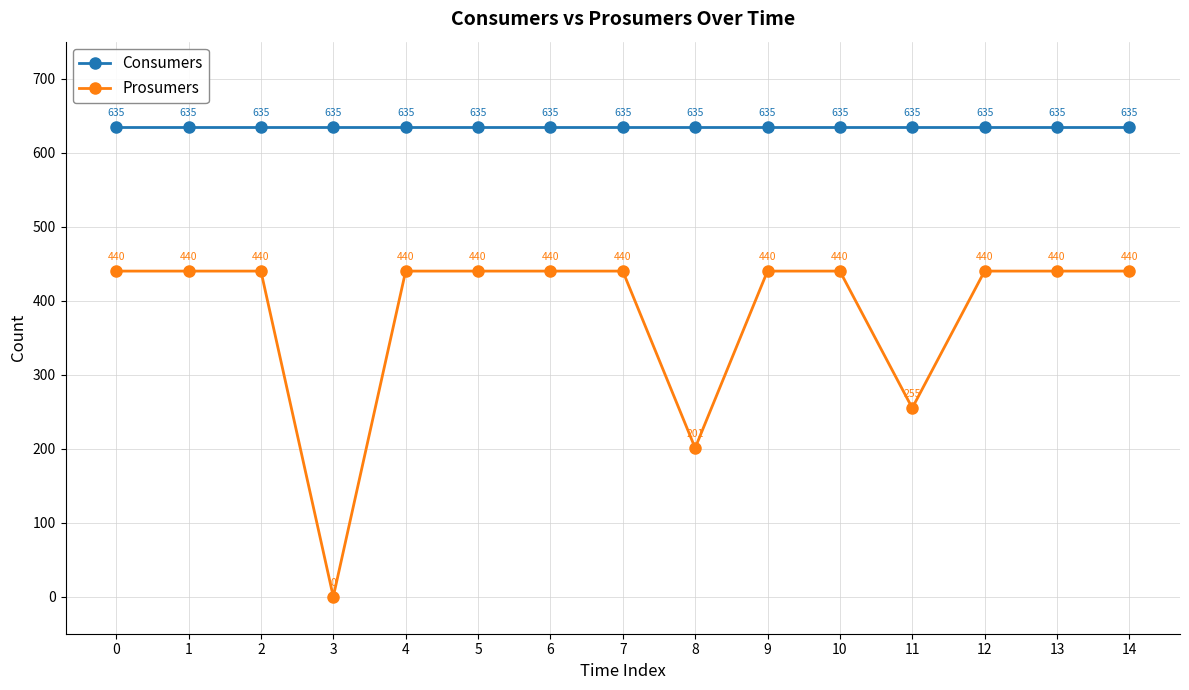

Reading right to left, extract all data points from this chart.

Consumers: 635	635	635	635	635	635	635	635	635	635	635	635	635	635	635
Prosumers: 440	440	440	255	440	440	201	440	440	440	440	0	440	440	440